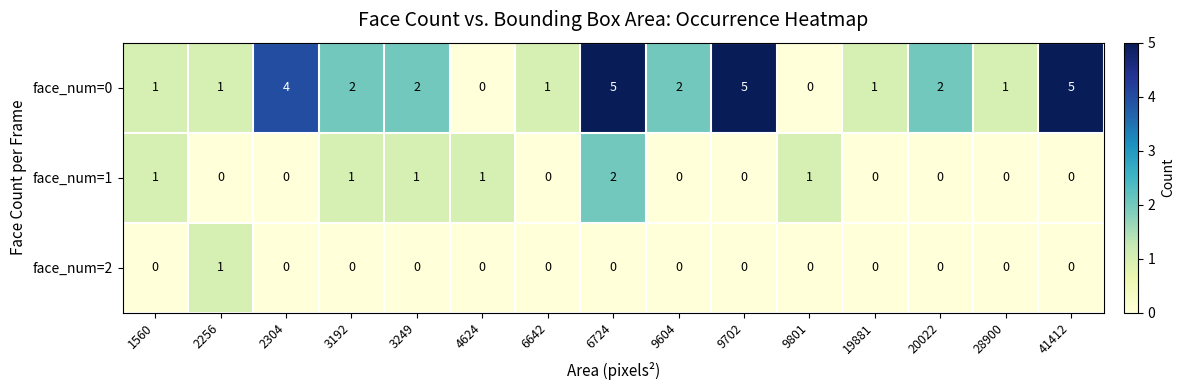

Between 9604 and 28900, which series saw the biggest shift?

face_num=0